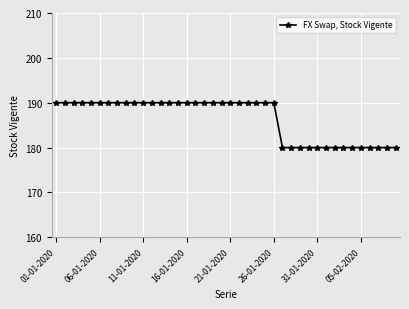

What is the difference between the maximum and minimum values?

10